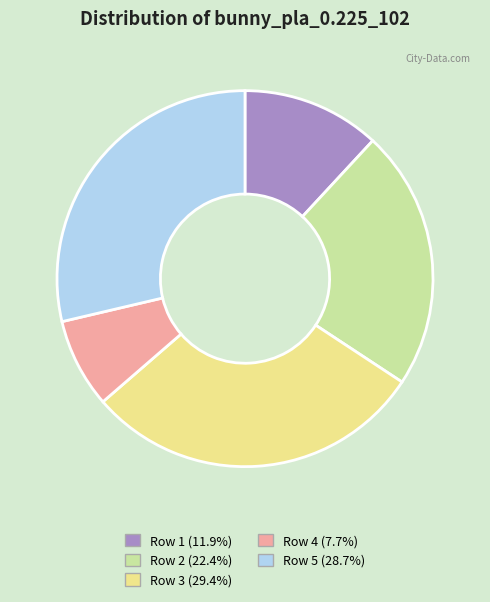

Is Row 1 (11.9%) the majority of the pie?

No